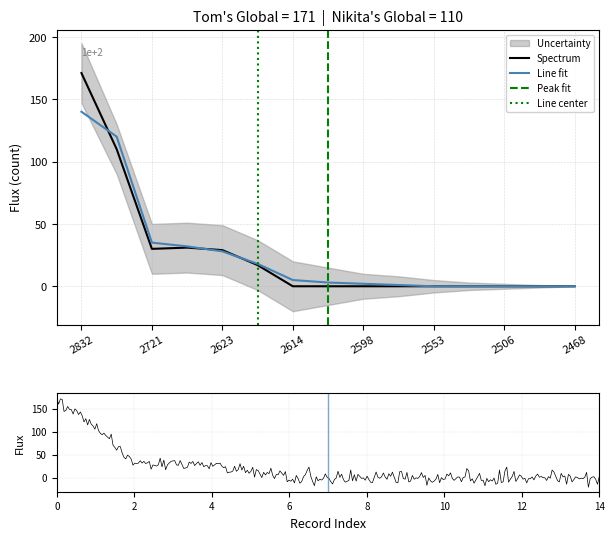

True or false: Line fit has a value of 0 at 2553.

True